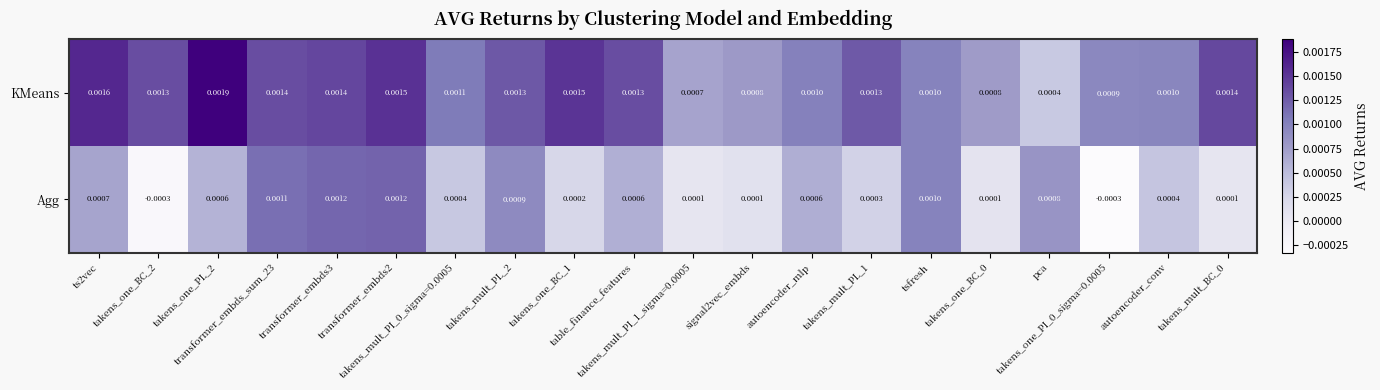

Rank the series by their average value, from lowest to highest.

Agg, KMeans